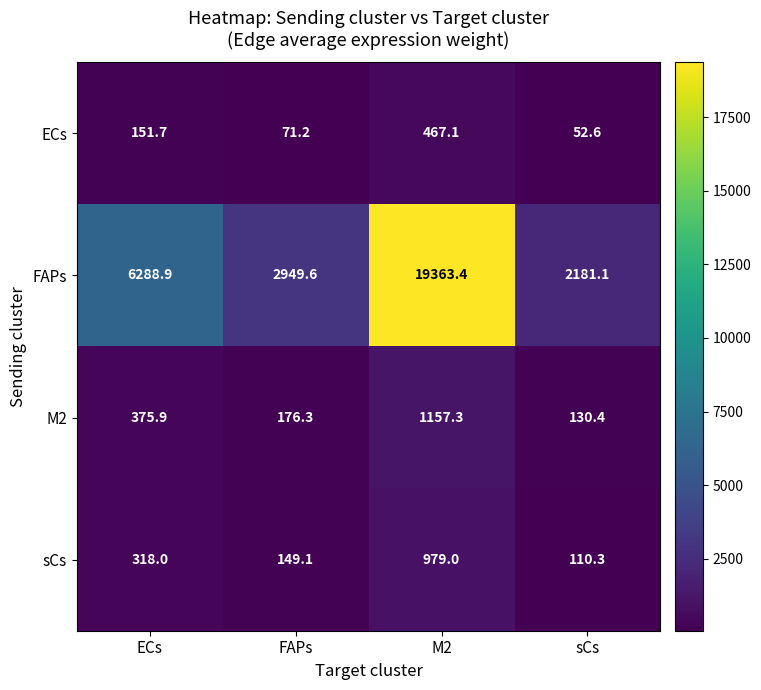

Which category has the highest value in the M2 series?

M2